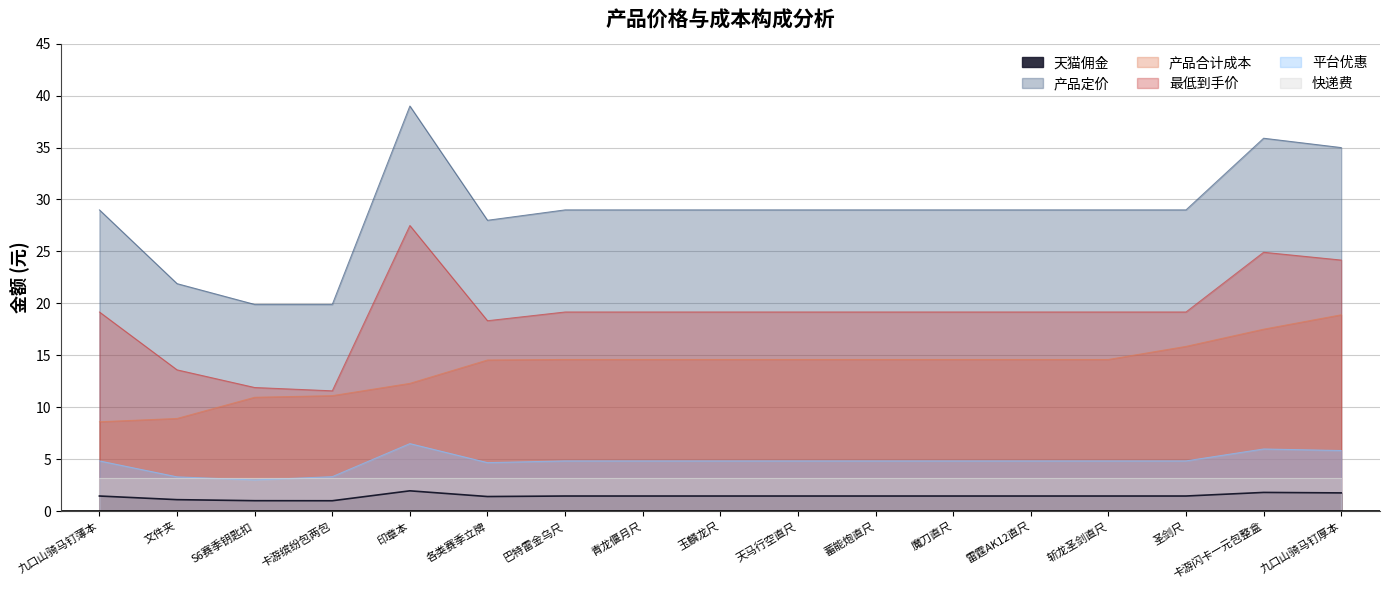

Is it true that 天猫佣金 equals 1.1 at 文件夹?

True